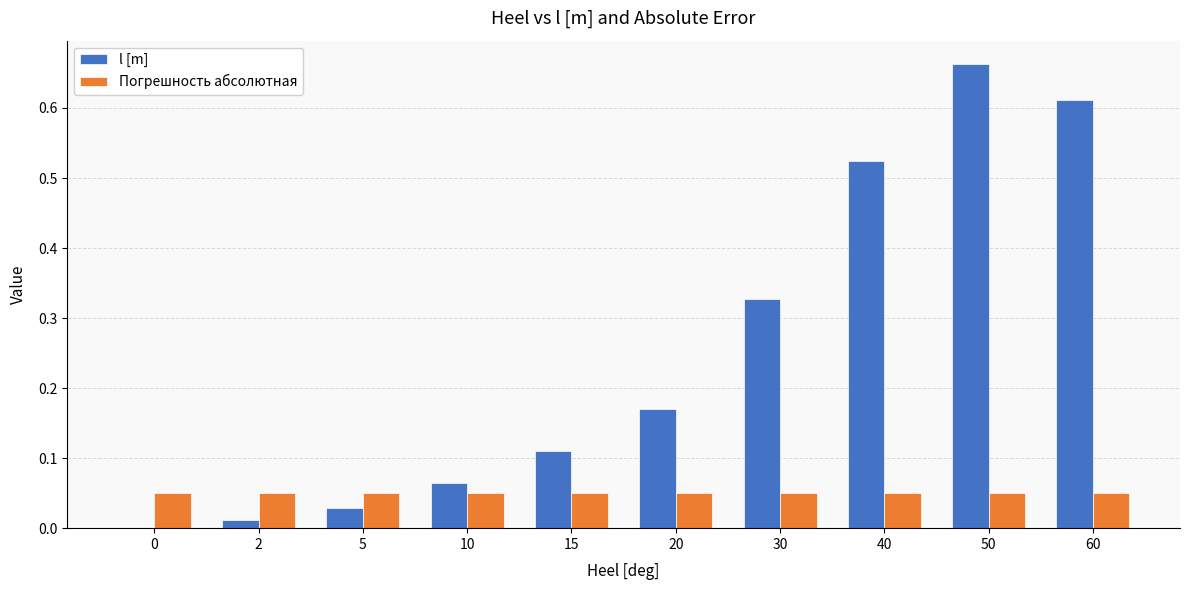

Which label corresponds to the largest value in the chart?

50